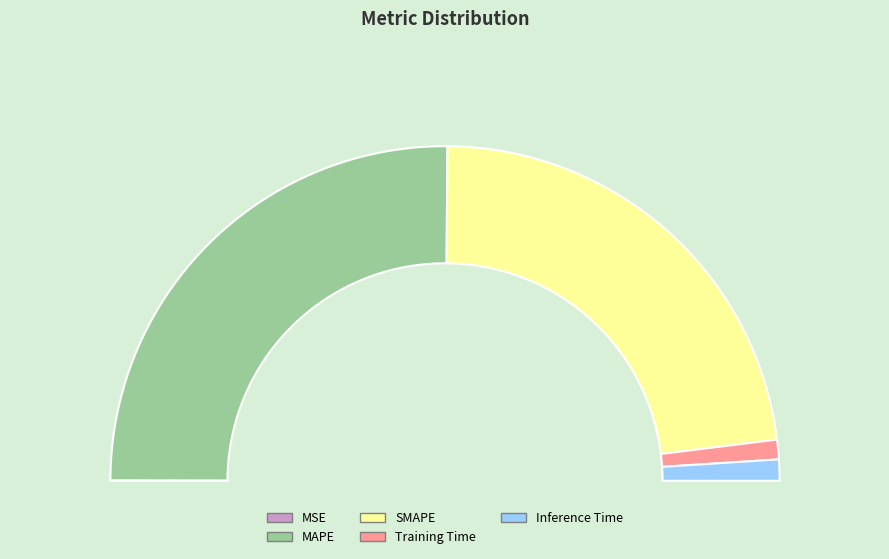

What is the largest slice in the pie chart?

MAPE